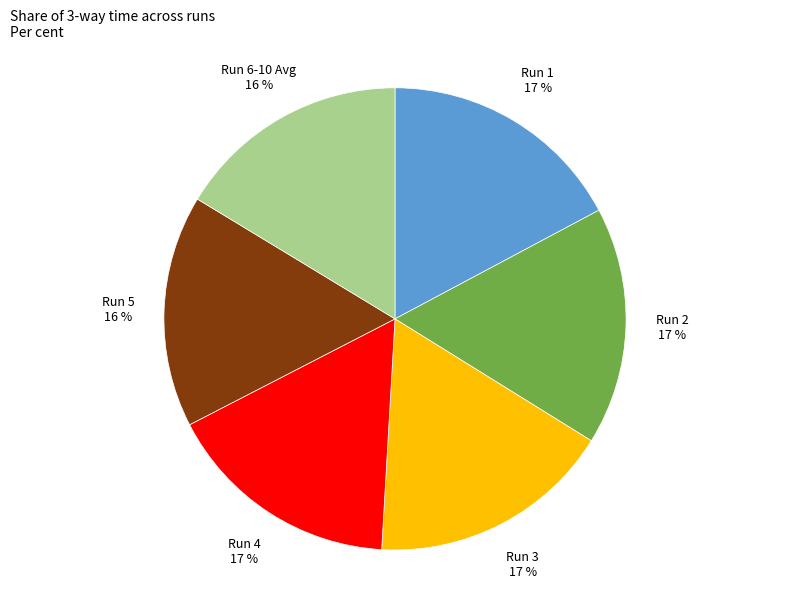

What percentage is the Run 1 slice, to the nearest percent?

17%